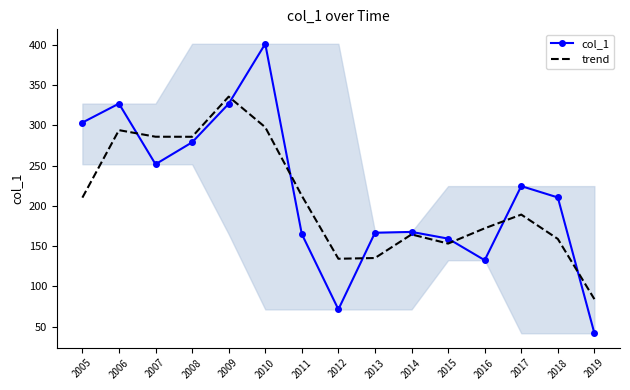

What is the total value across all series at 2016?

304.4